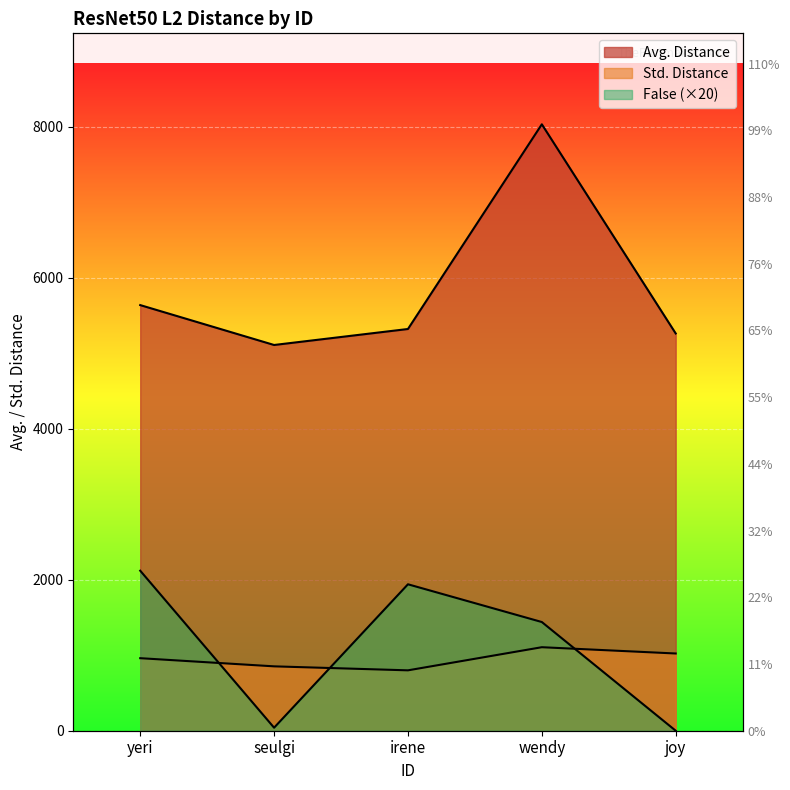

Where does the False series first go above 1440?

yeri